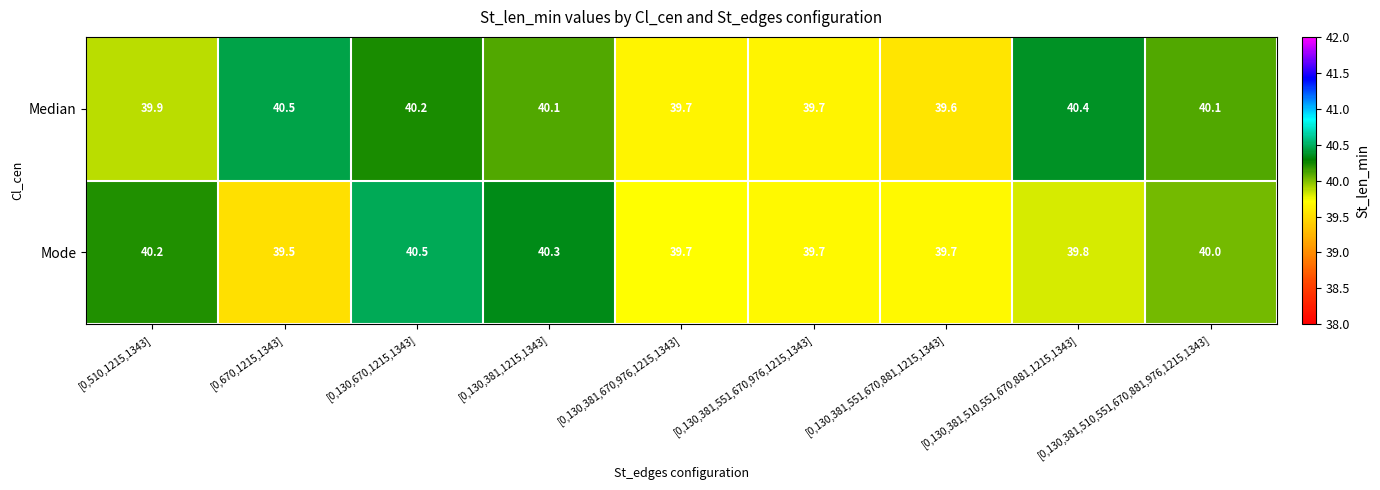

At how many categories does at least one series exceed 39?

9